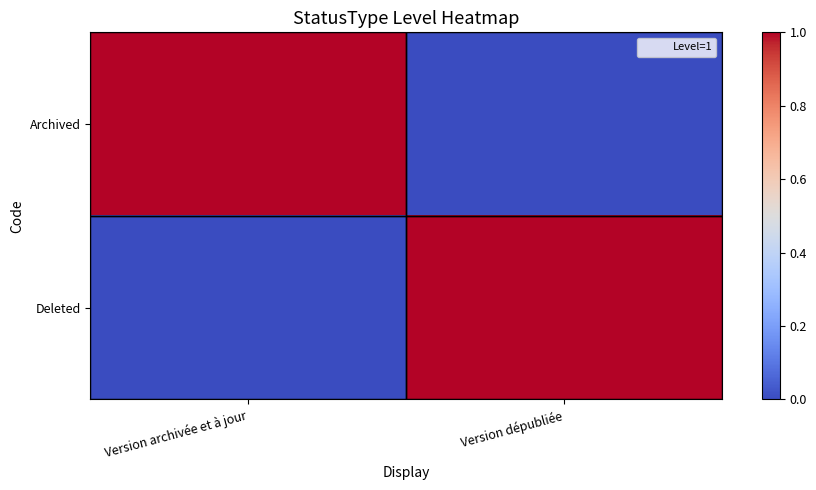

Reading right to left, list all the values displayed in this chart.

Archived: Version dépubliée=0	Version archivée et à jour=1
Deleted: Version dépubliée=1	Version archivée et à jour=0